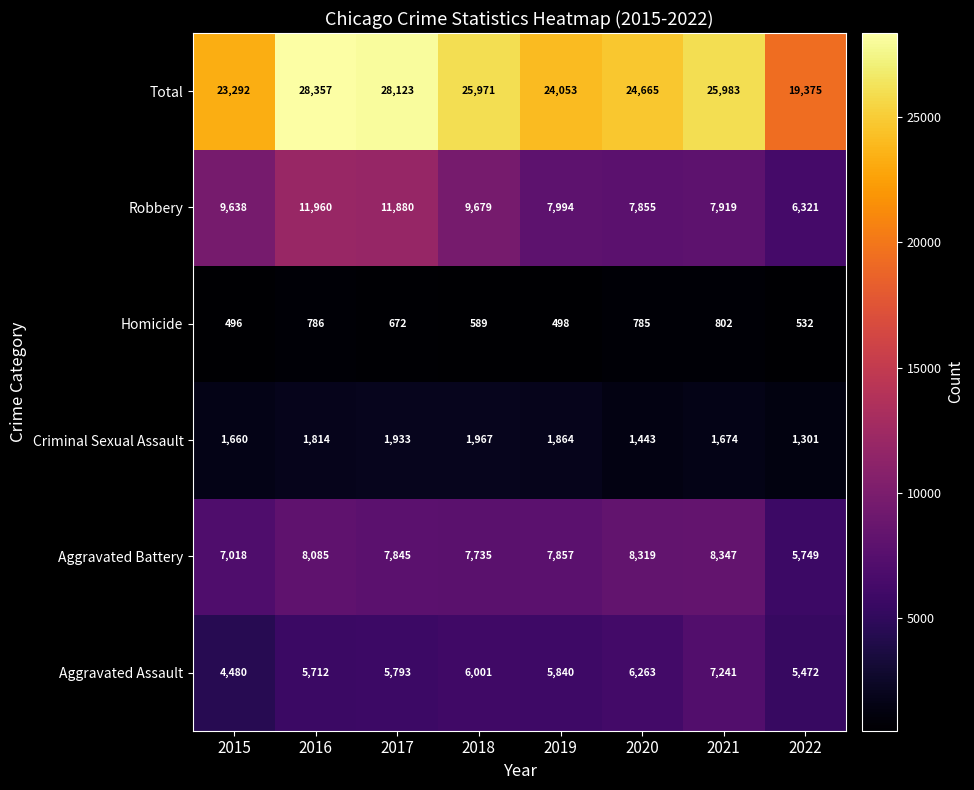

What is the total value across all series at 2017?

56246